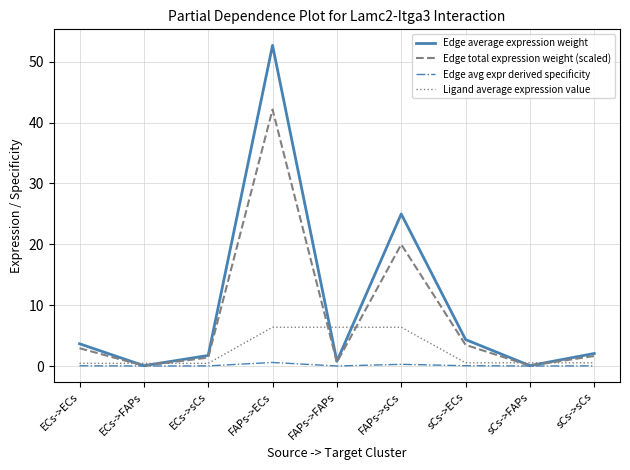

The value of Ligand average expression value at FAPs->FAPs is 4.0. True or false?

False